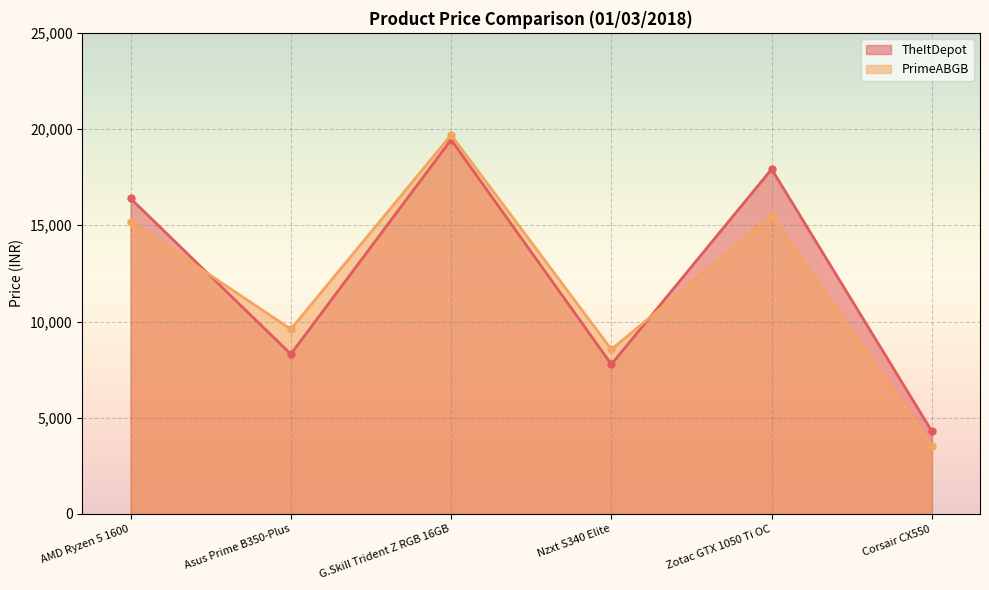

How many interior local valleys does the TheItDepot series have?

2